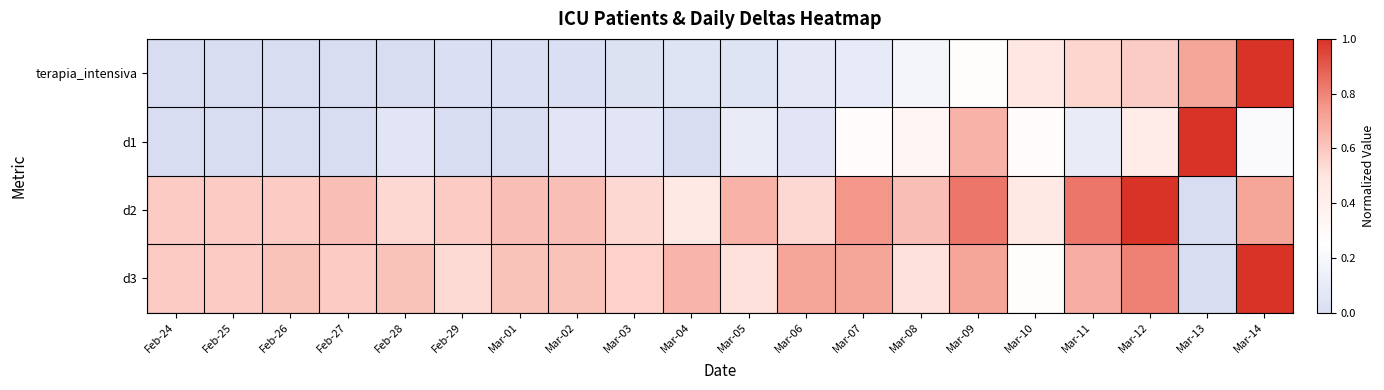

What is the difference between the highest and lowest values at Feb-25?

0.6